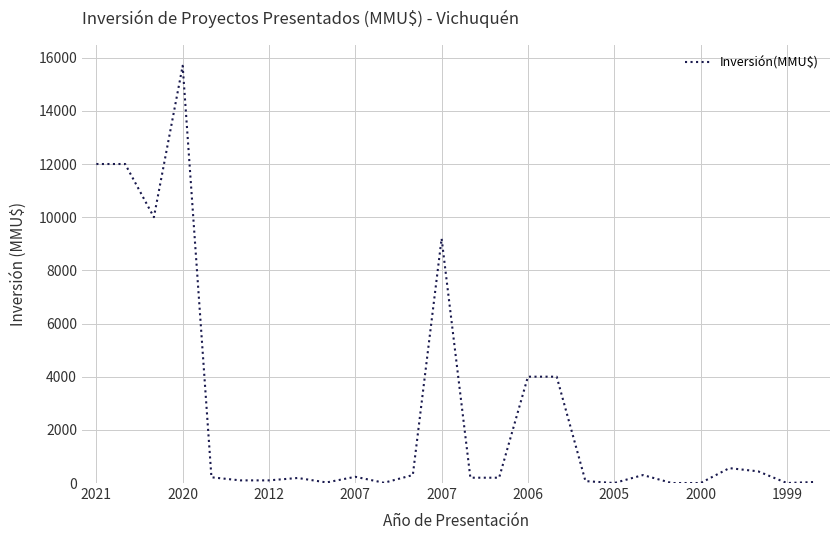

What is the greatest value displayed?

15695